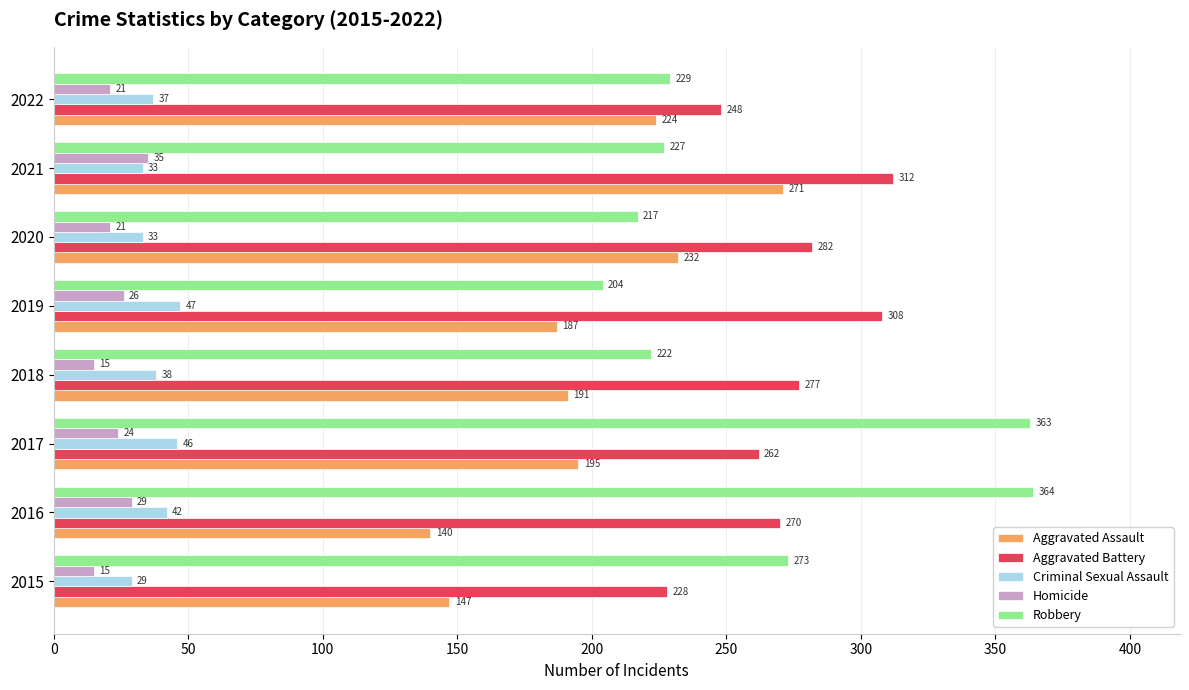

Where is Aggravated Assault nearest to the value 205?

2017